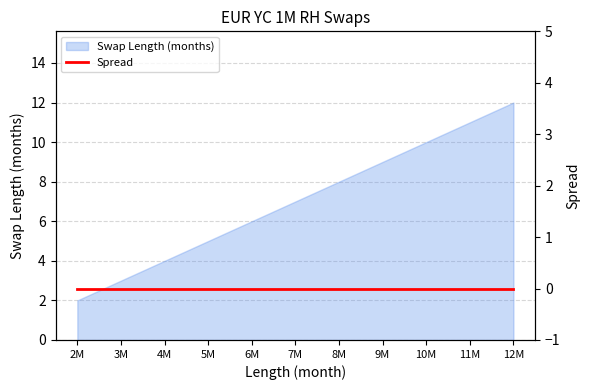

At which label does the data first exceed 7?

8M